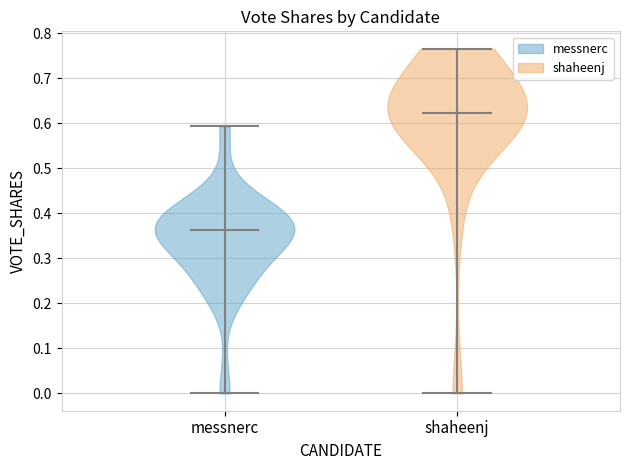

Reading left to right, read every violin against the y-axis: where its median line is, and the lowest and highest points it reaches. The values are not printed on the chart, so give them approximately, as read against the axis.

messnerc: median line 0.36, lowest point 0.00, highest point 0.59
shaheenj: median line 0.62, lowest point 0.00, highest point 0.77